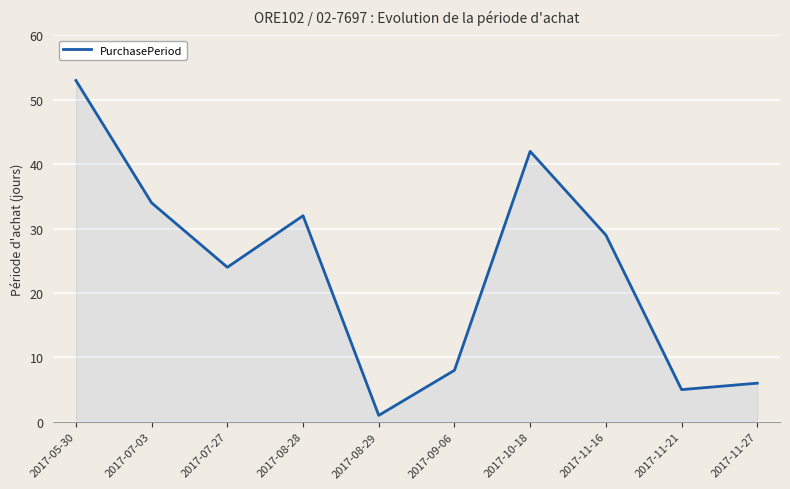

Where is the first local minimum?

2017-07-27